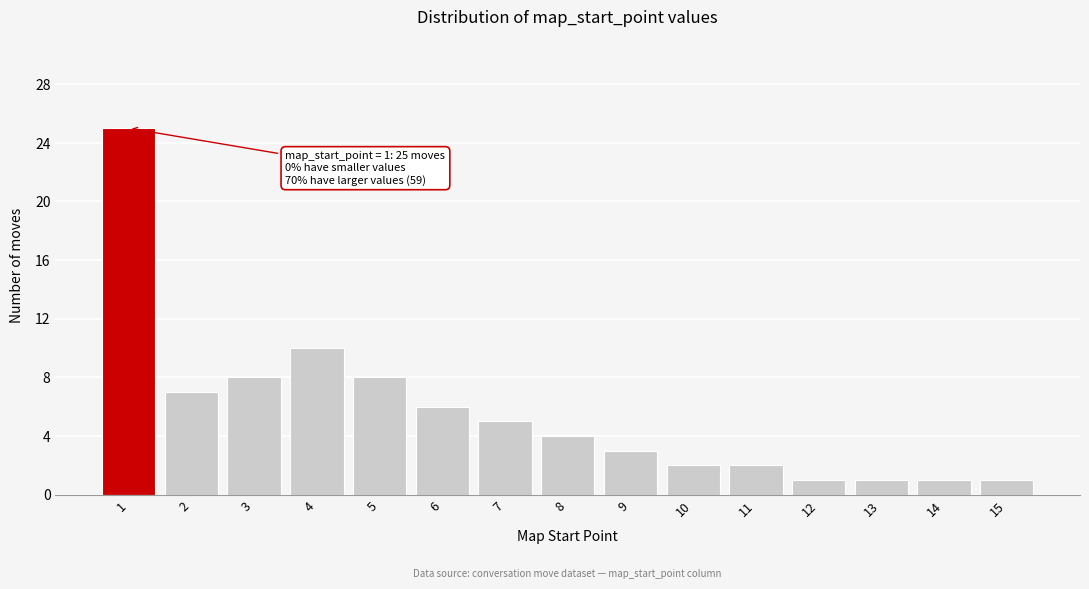

Reading left to right, what are all the values shown in this chart?

1=25	2=7	3=8	4=10	5=8	6=6	7=5	8=4	9=3	10=2	11=2	12=1	13=1	14=1	15=1